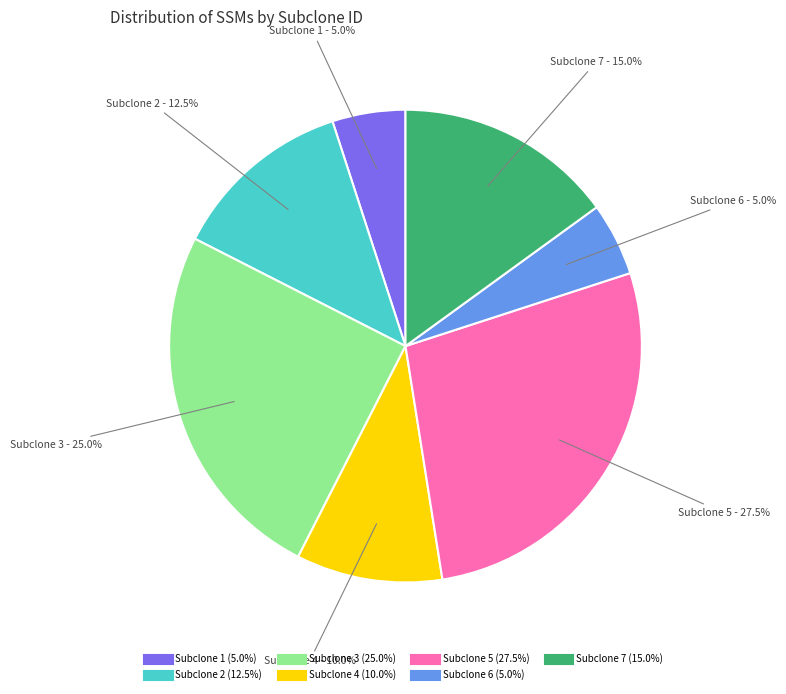

What percentage is the Subclone 4 slice, to the nearest percent?

10%